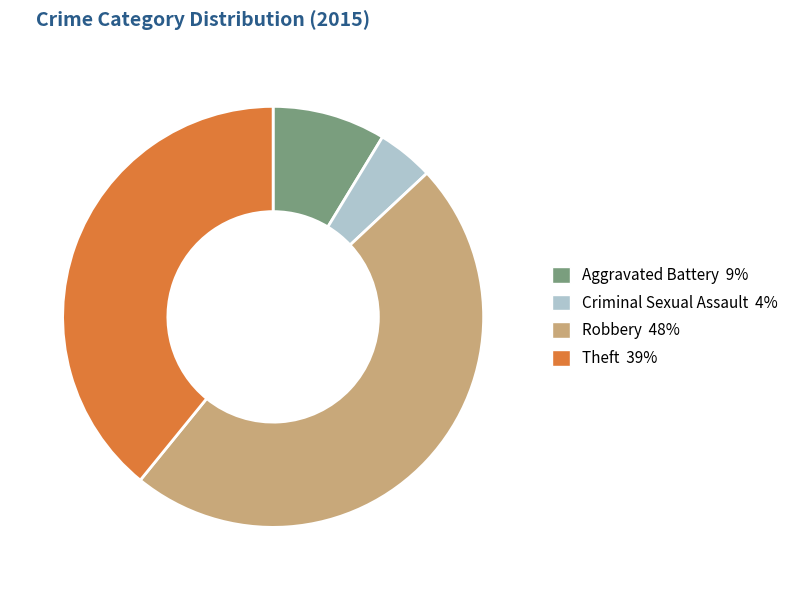

Does any single category account for the majority?

No